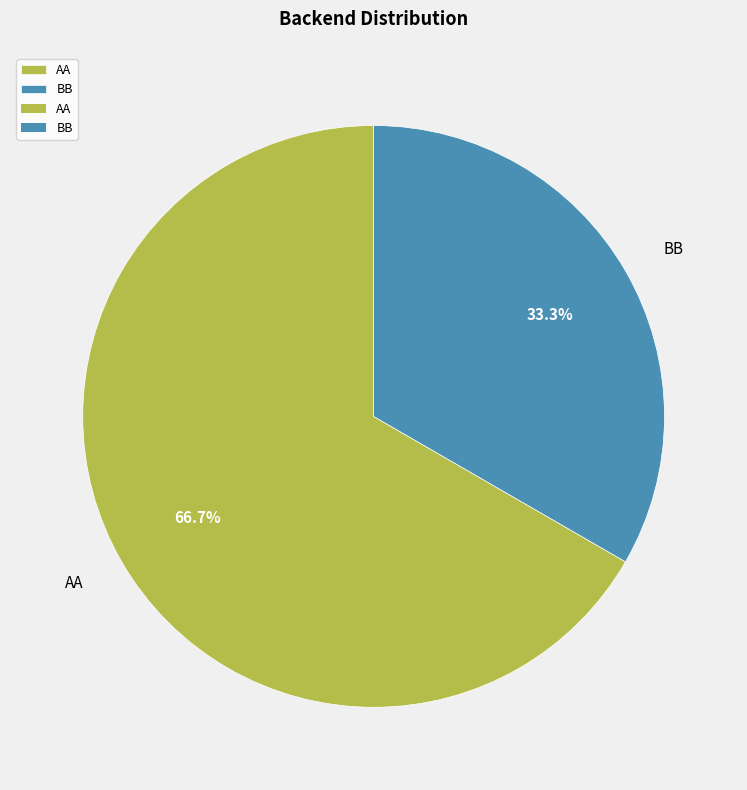

How many slices are in this pie chart?

2